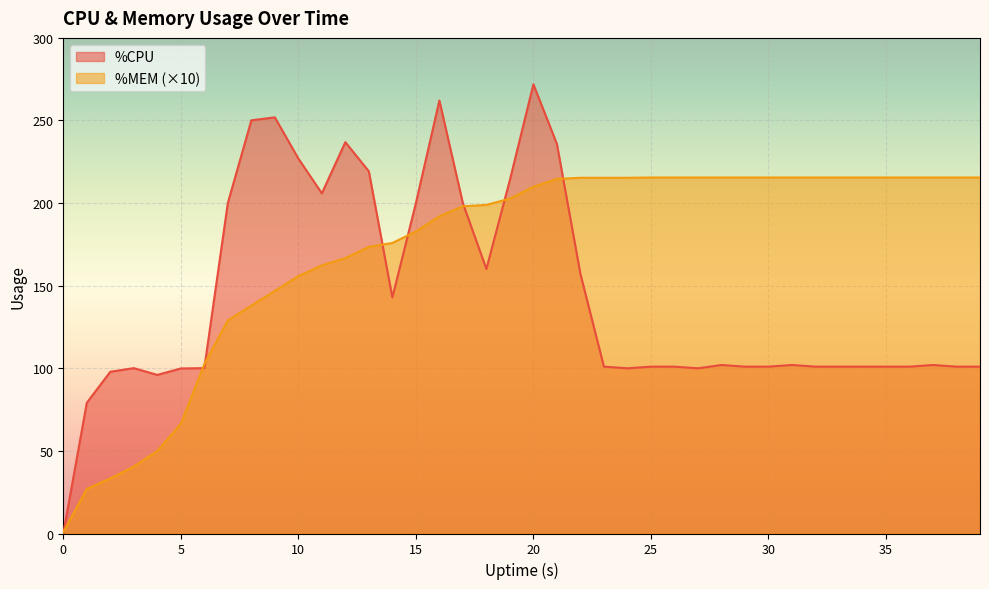

Is the value of %CPU at 25 greater than the value of %MEM at 10?

Yes